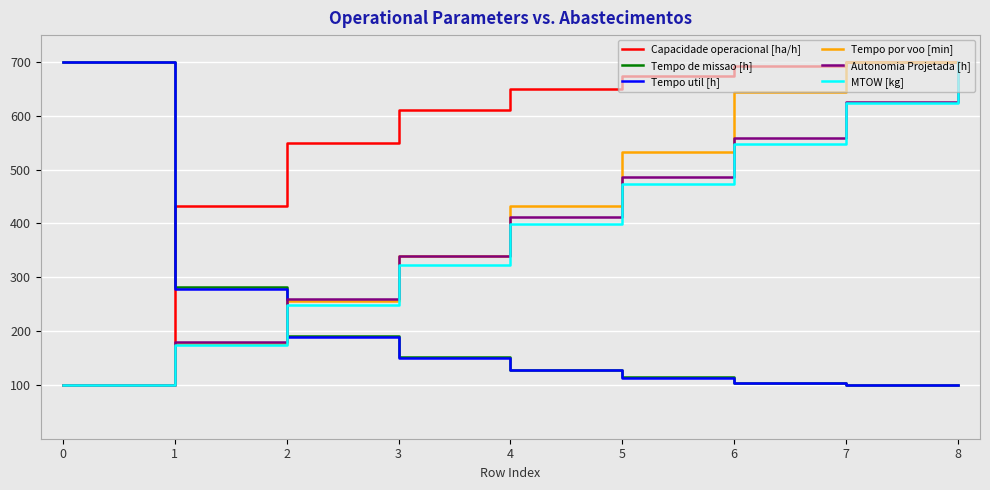

The Tempo util [h] series shows 1120.0 at 0. True or false?

False